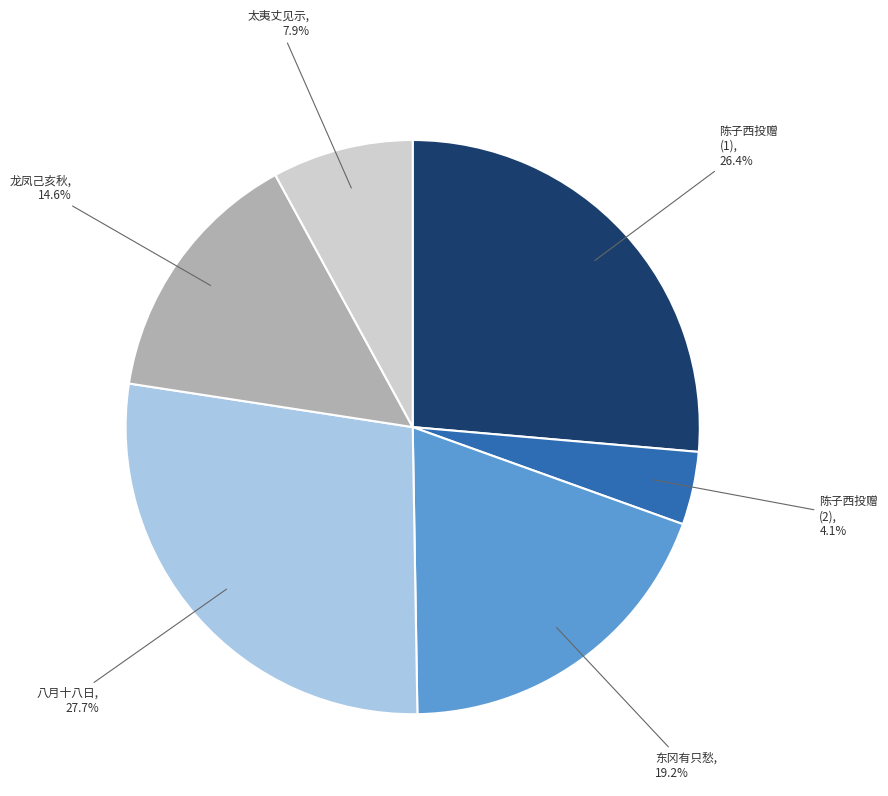

Does any single category account for the majority?

No